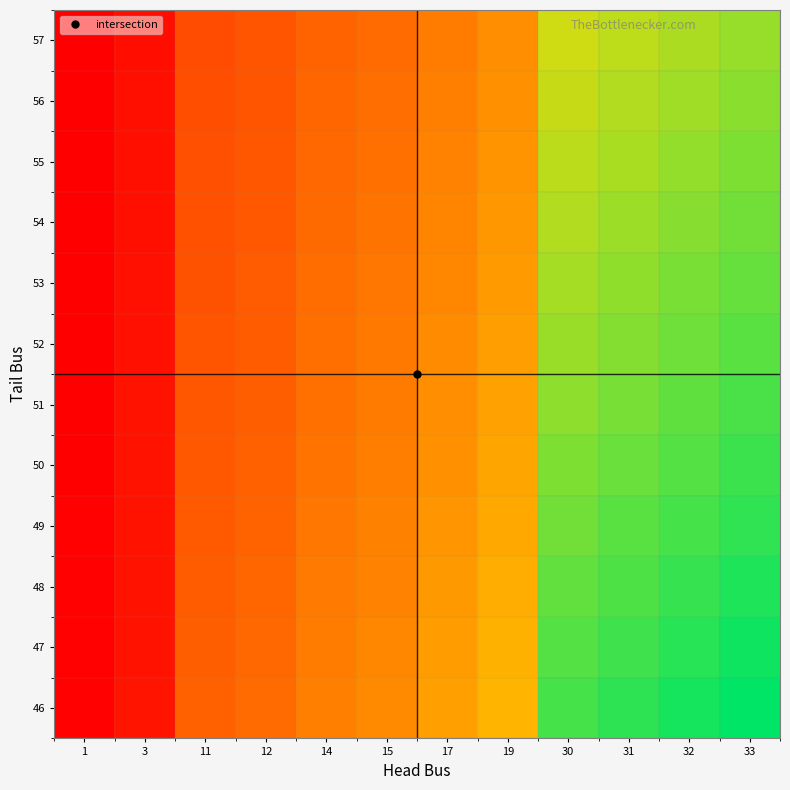

Reading left to right, what are all the values shown in this chart?

46: 1=0.0	3=0.1	11=0.2	12=0.3	14=0.3	15=0.3	17=0.4	19=0.4	30=0.7	31=0.7	32=0.7	33=0.7
47: 1=0.0	3=0.1	11=0.2	12=0.3	14=0.3	15=0.3	17=0.4	19=0.4	30=0.6	31=0.7	32=0.7	33=0.7
48: 1=0.0	3=0.1	11=0.2	12=0.2	14=0.3	15=0.3	17=0.4	19=0.4	30=0.6	31=0.6	32=0.7	33=0.7
49: 1=0.0	3=0.1	11=0.2	12=0.2	14=0.3	15=0.3	17=0.3	19=0.4	30=0.6	31=0.6	32=0.7	33=0.7
50: 1=0.0	3=0.1	11=0.2	12=0.2	14=0.3	15=0.3	17=0.3	19=0.4	30=0.6	31=0.6	32=0.6	33=0.7
51: 1=0.0	3=0.1	11=0.2	12=0.2	14=0.3	15=0.3	17=0.3	19=0.4	30=0.6	31=0.6	32=0.6	33=0.6
52: 1=0.0	3=0.1	11=0.2	12=0.2	14=0.3	15=0.3	17=0.3	19=0.4	30=0.6	31=0.6	32=0.6	33=0.6
53: 1=0.0	3=0.1	11=0.2	12=0.2	14=0.3	15=0.3	17=0.3	19=0.4	30=0.6	31=0.6	32=0.6	33=0.6
54: 1=0.0	3=0.1	11=0.2	12=0.2	14=0.3	15=0.3	17=0.3	19=0.4	30=0.6	31=0.6	32=0.6	33=0.6
55: 1=0.0	3=0.1	11=0.2	12=0.2	14=0.3	15=0.3	17=0.3	19=0.3	30=0.5	31=0.6	32=0.6	33=0.6
56: 1=0.0	3=0.1	11=0.2	12=0.2	14=0.2	15=0.3	17=0.3	19=0.3	30=0.5	31=0.6	32=0.6	33=0.6
57: 1=0.0	3=0.1	11=0.2	12=0.2	14=0.2	15=0.3	17=0.3	19=0.3	30=0.5	31=0.5	32=0.6	33=0.6